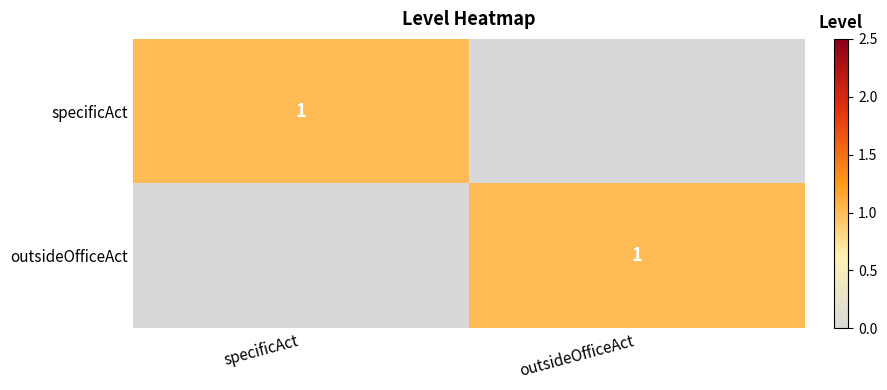

True or false: outsideOfficeAct has a value of 2 at outsideOfficeAct.

False